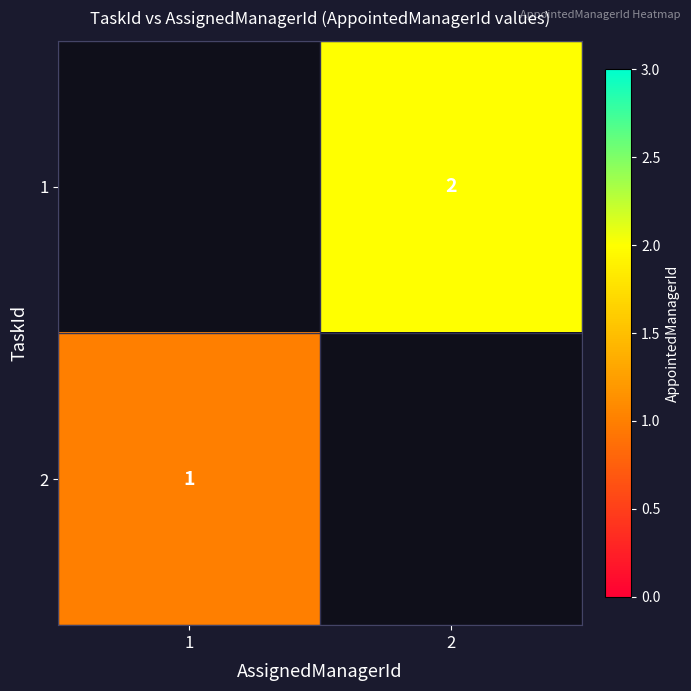

True or false: 2 has a value of 1 at 1.

True